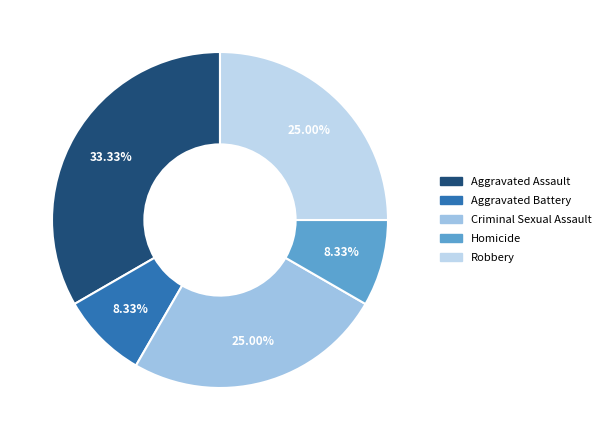

How many segments does this pie chart have?

5